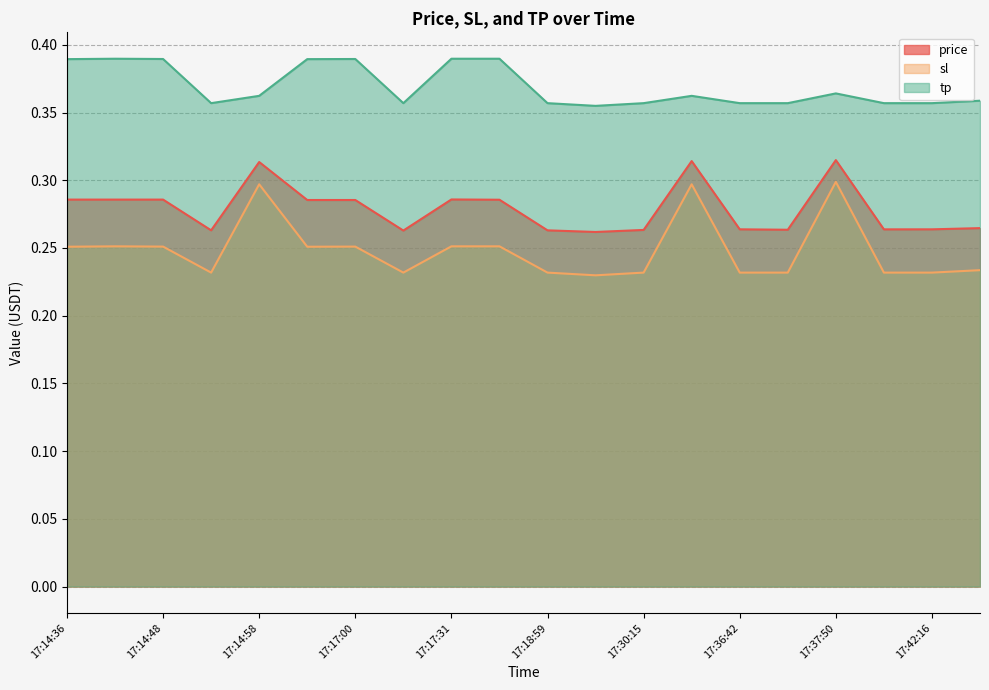

What is the label of the 19th point from the right?

17:14:42